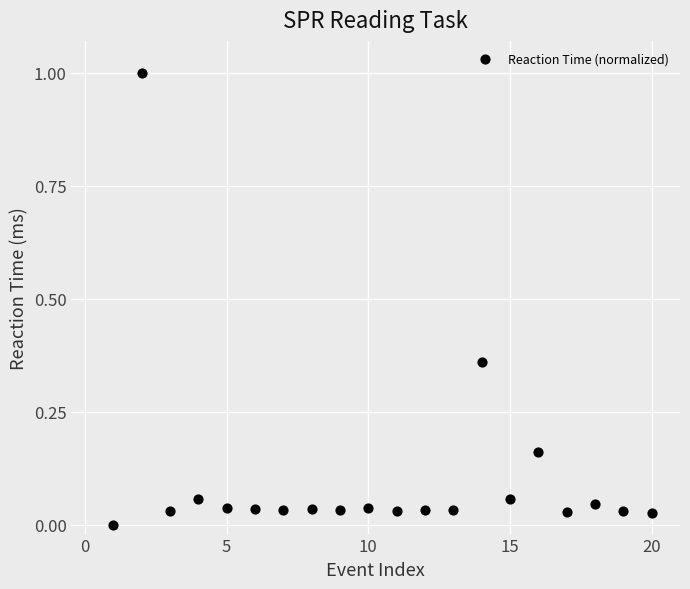

What is the range of X values (max minus min)?

19.0